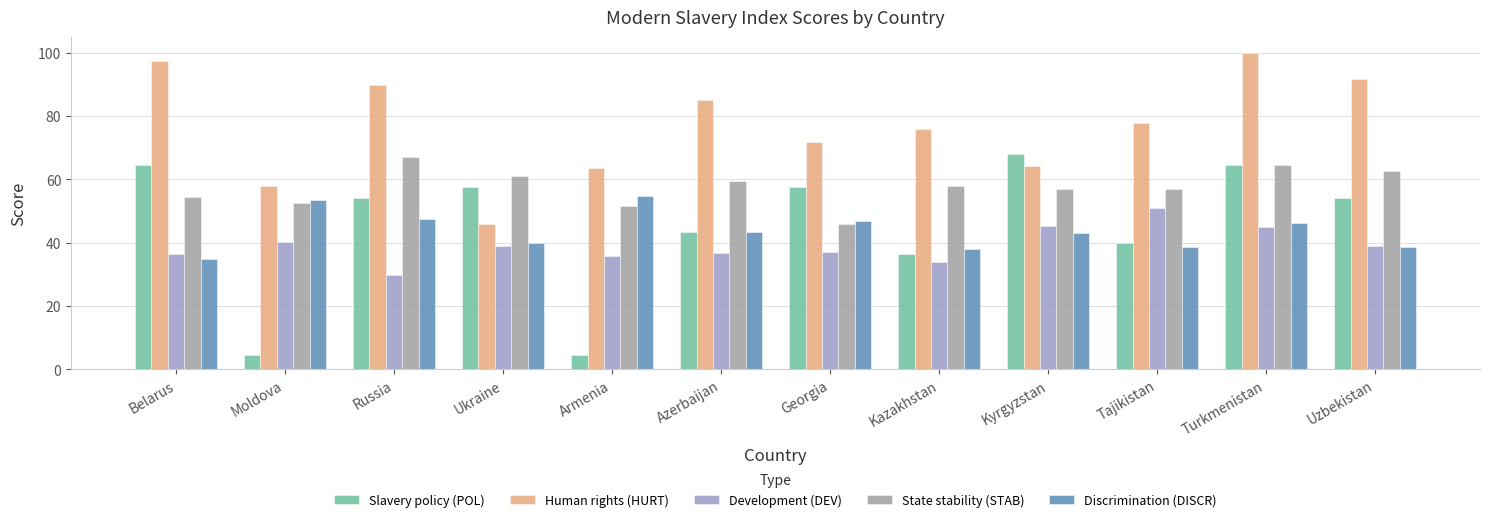

Which series has the largest range (max minus min)?

Slavery policy (POL)